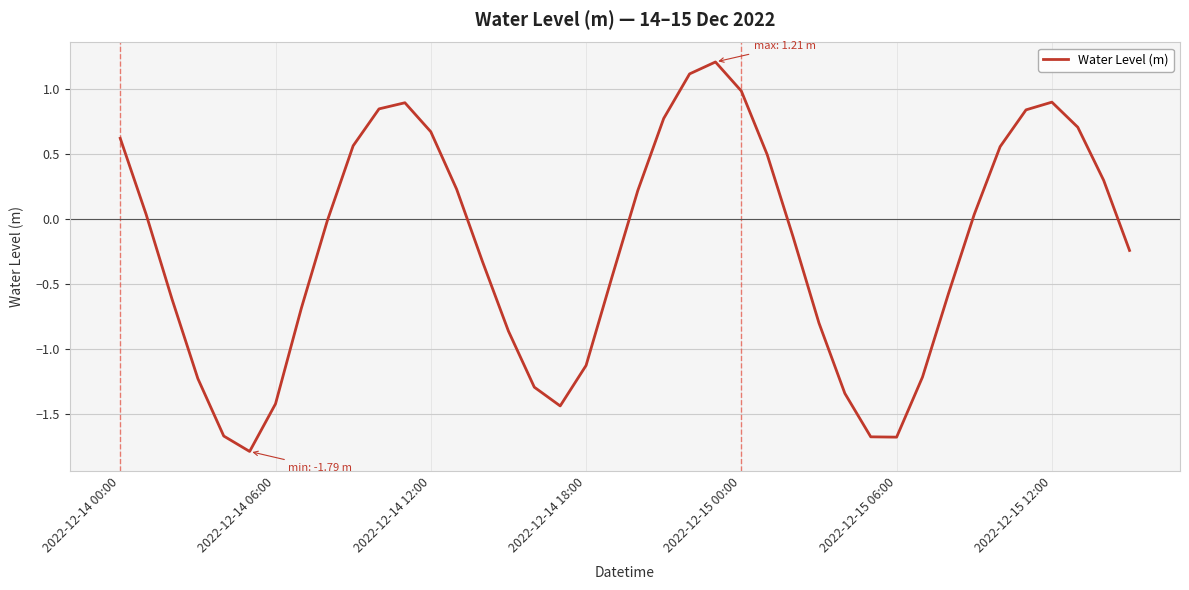

What is the smallest value displayed?

-1.8